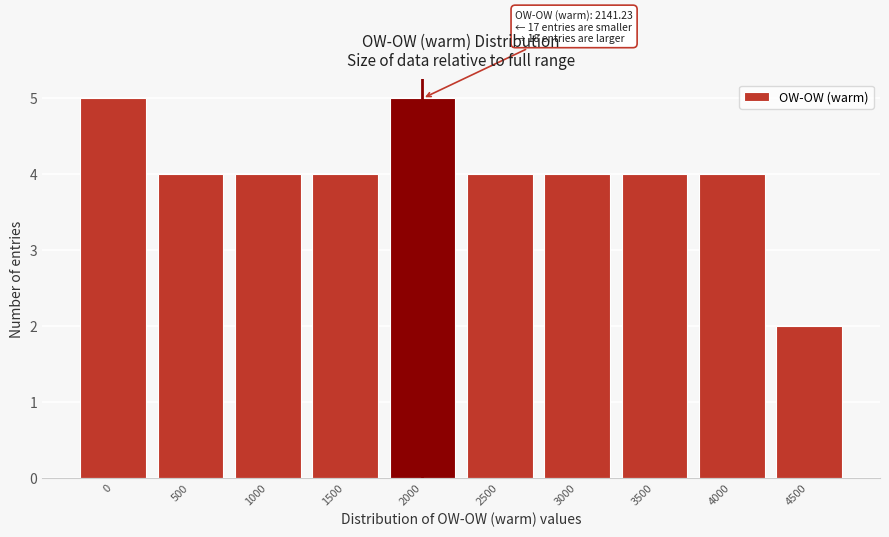

Reading left to right, transcribe all the data shown in this chart.

0=5	500=4	1000=4	1500=4	2000=5	2500=4	3000=4	3500=4	4000=4	4500=2